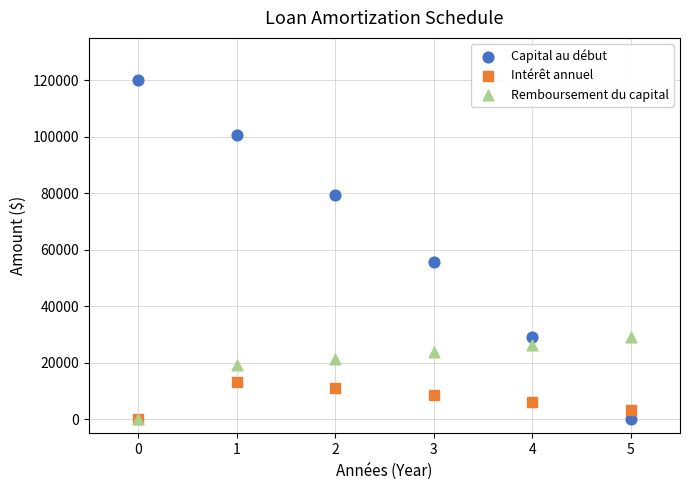

In the Remboursement du capital series, what Y value is closest to 14614?

19285.8